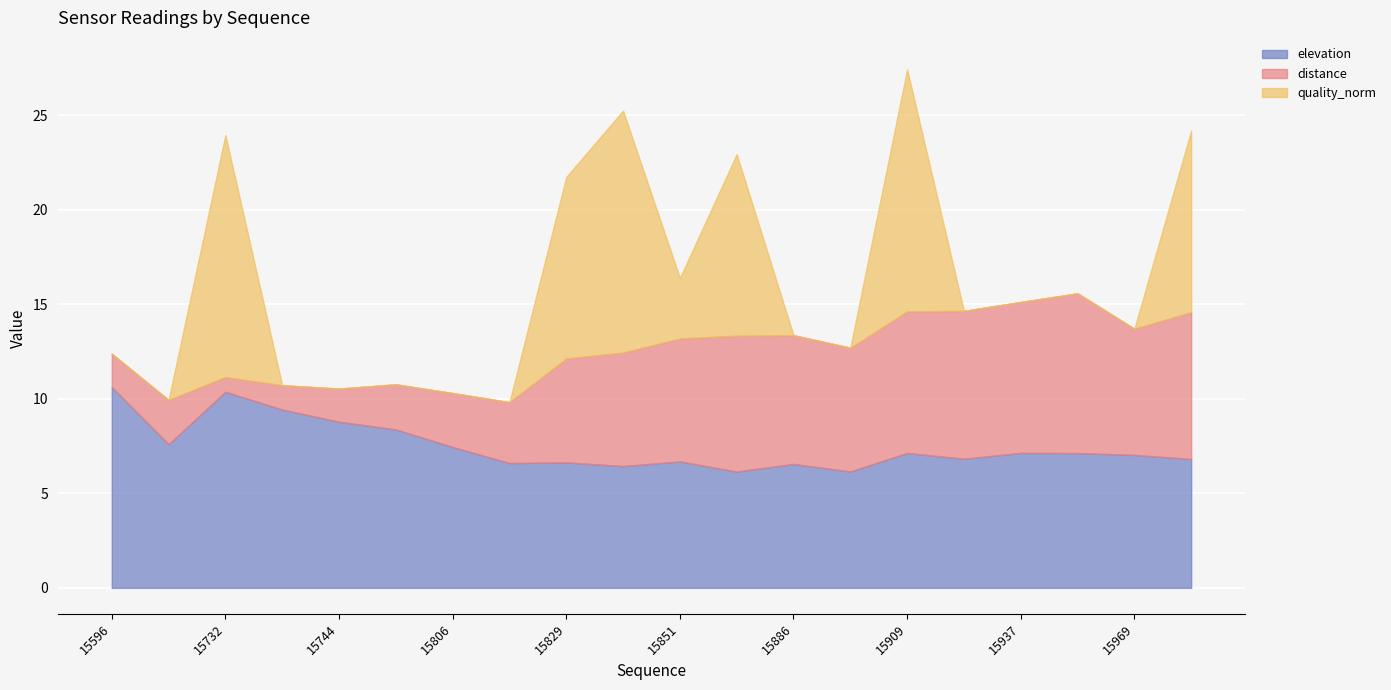

Rank the categories by distance value from lowest to highest.

15732, 15740, 15744, 15596, 15619, 15767, 15806, 15807, 15829, 15833, 15851, 15901, 15969, 15886, 15872, 15909, 15974, 15923, 15937, 15947